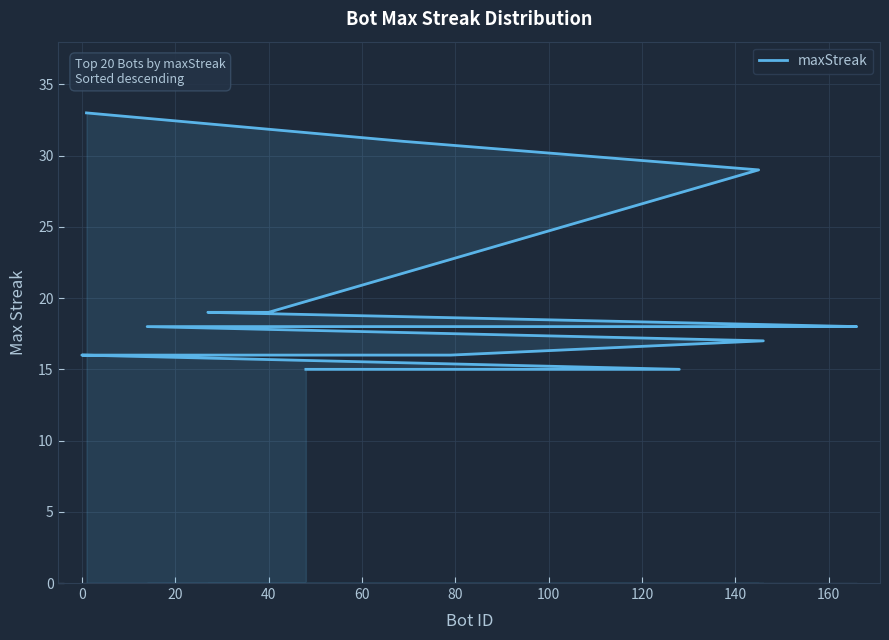

Does the chart display data point markers on the line(s)?

No